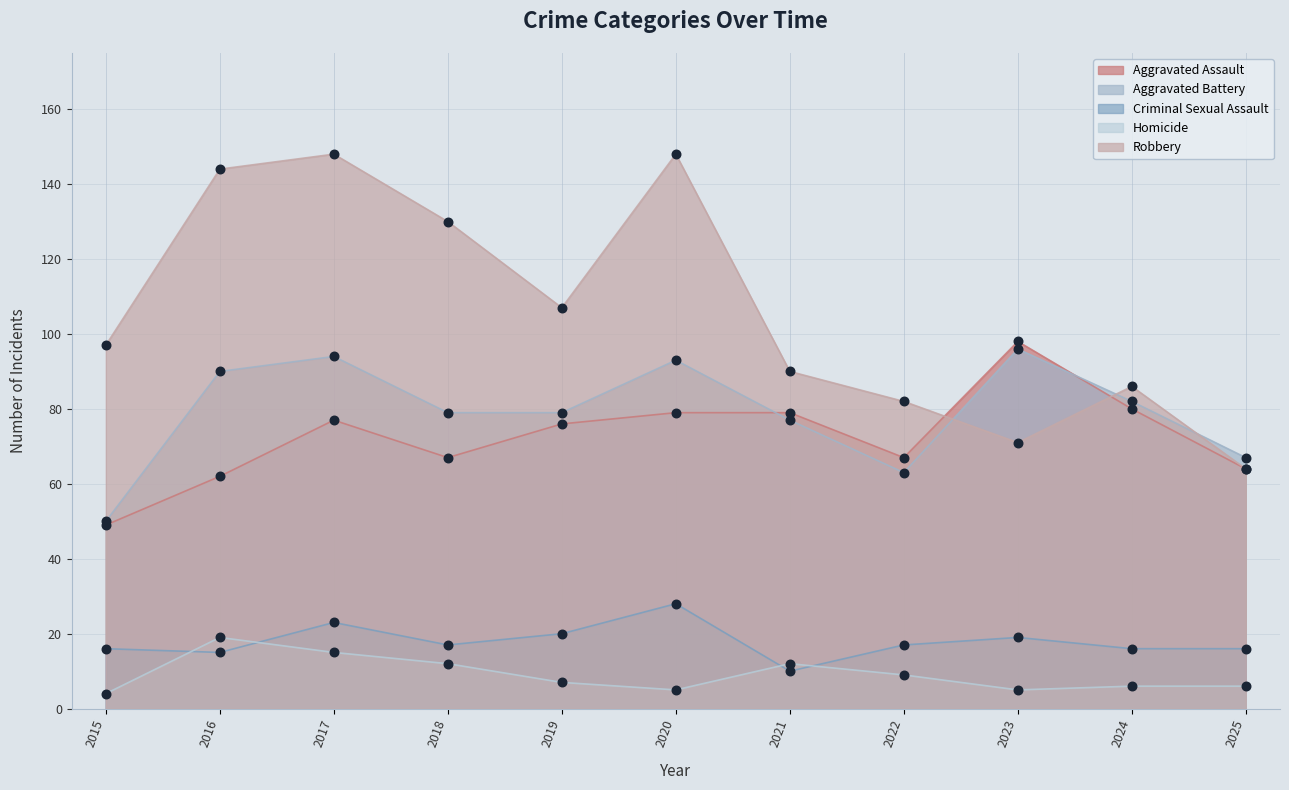

What are all the series names shown in the legend?

Aggravated Assault, Aggravated Battery, Criminal Sexual Assault, Homicide, Robbery